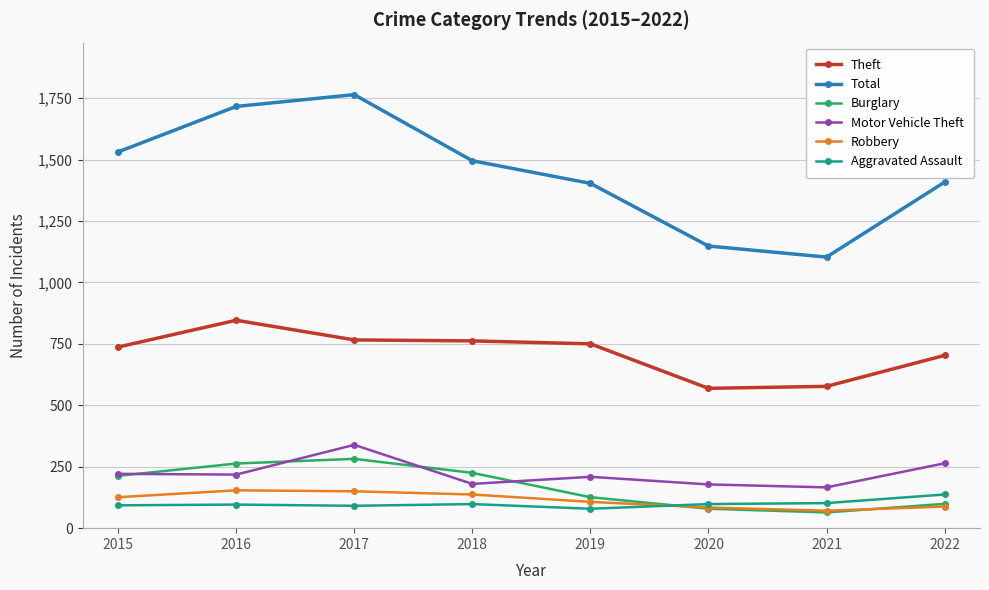

At which category does the chart reach its peak across all series?

2017